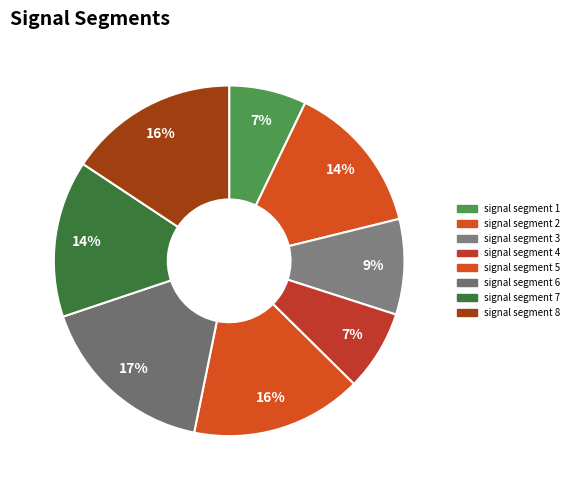

Does signal segment 8 account for over 50% of the chart?

No